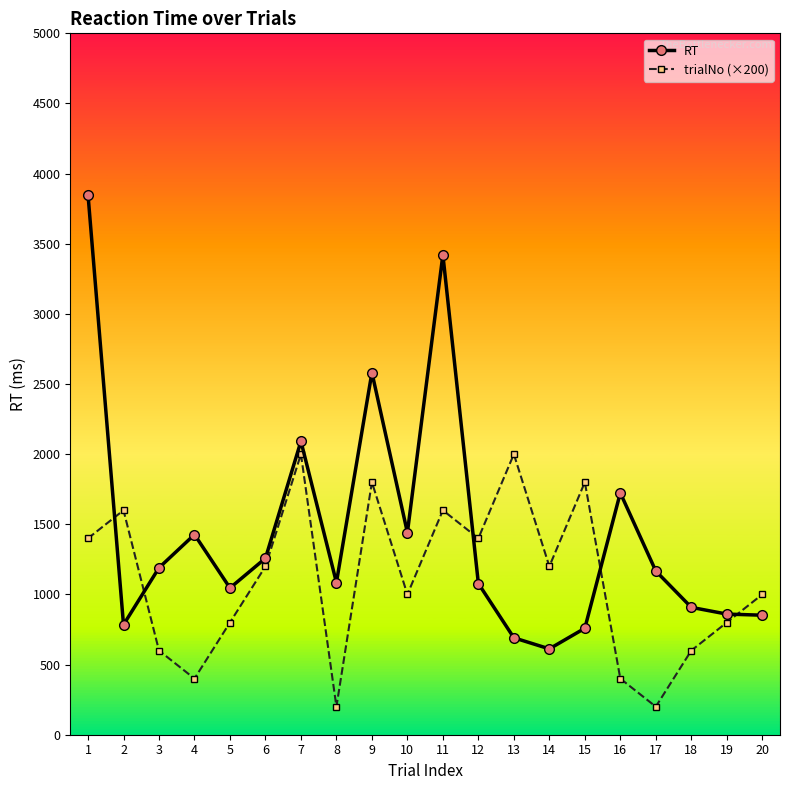

Is it true that trialNo (×200) equals 1400 at 1?

True